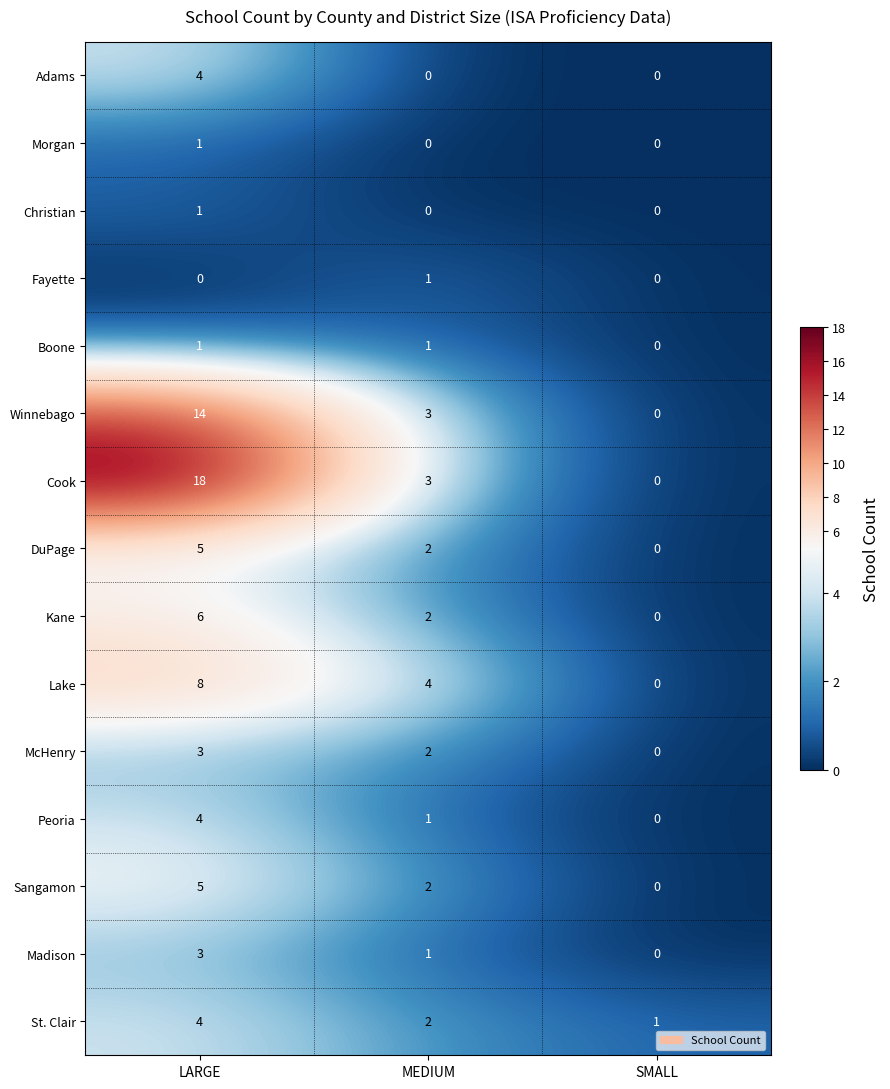

List the labels in order of Madison value, largest first.

LARGE, MEDIUM, SMALL